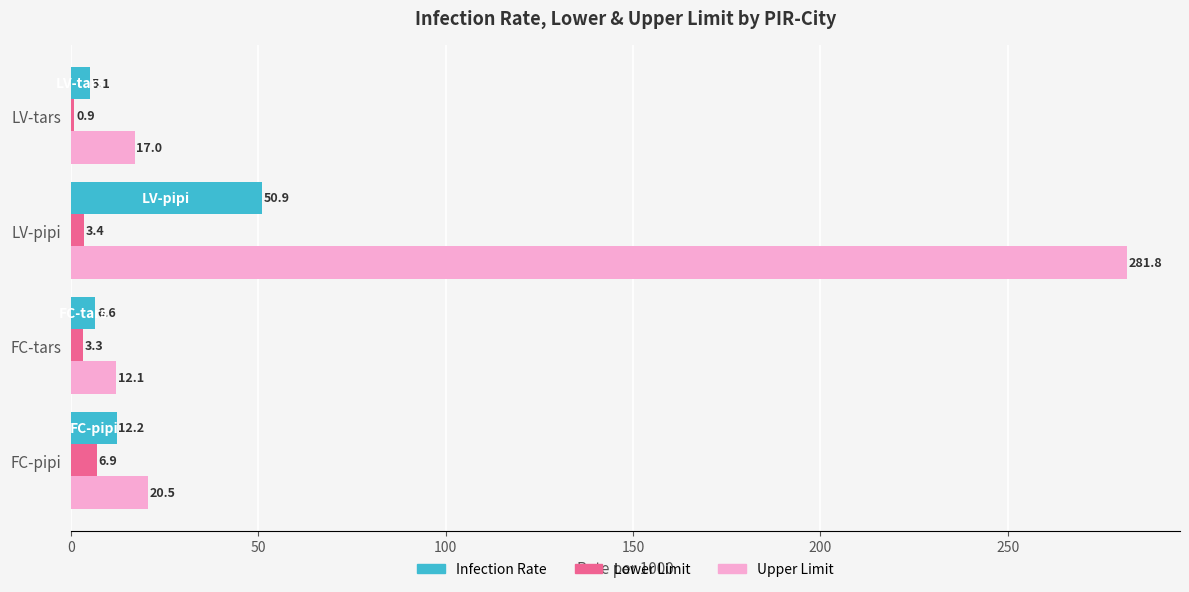

What is the difference between the maximum and minimum values in the Lower Limit series?

6.0